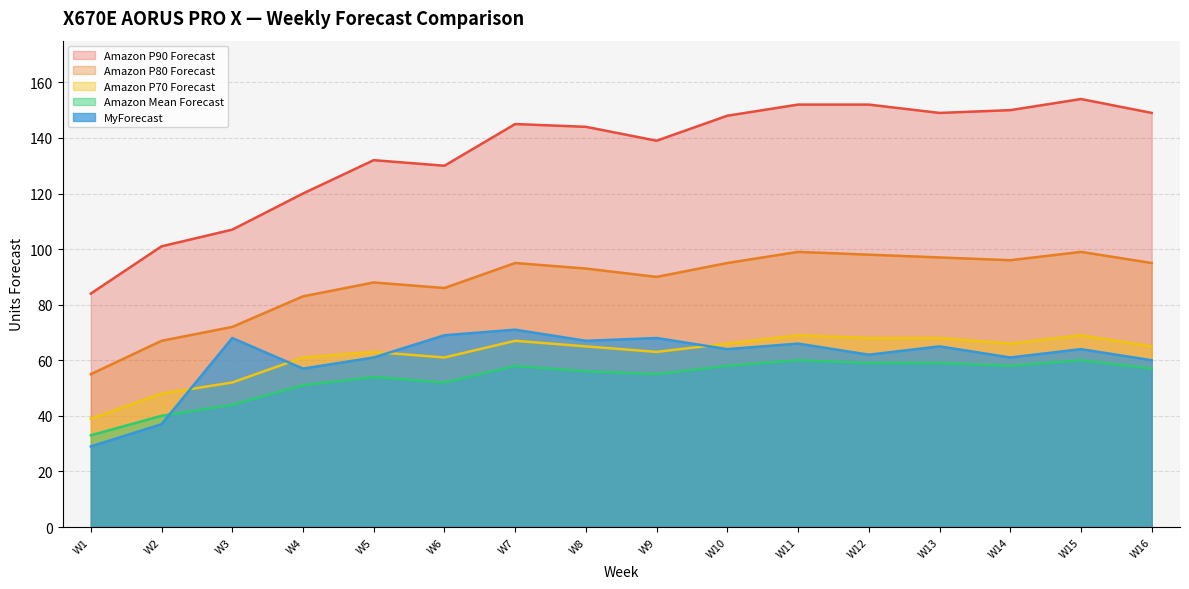

What is the average value of the Amazon P70 Forecast series?

62